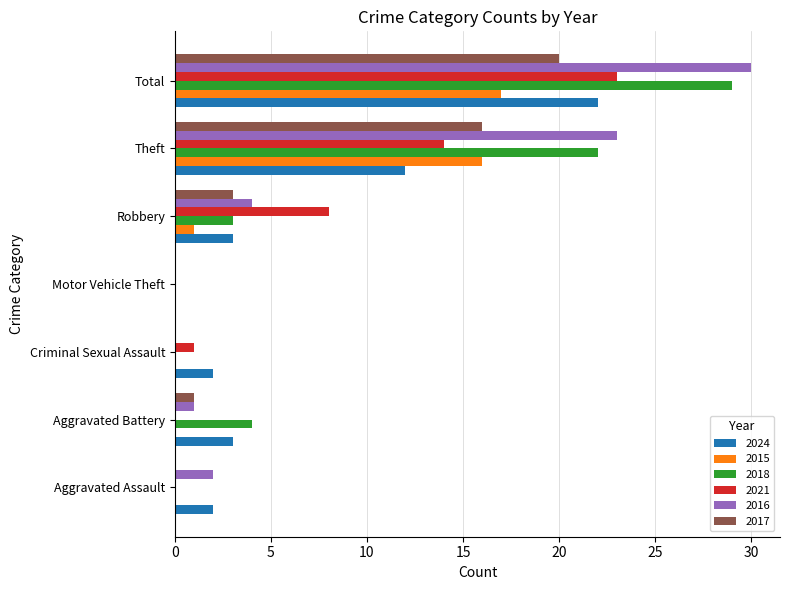

At which label is 2017 closest to 10?

Theft